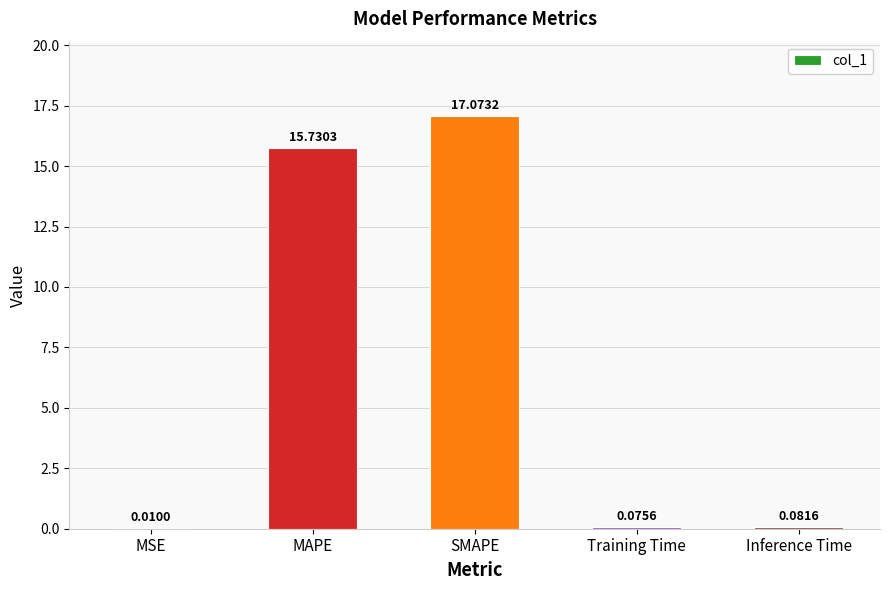

Which category has the highest value across all series?

SMAPE